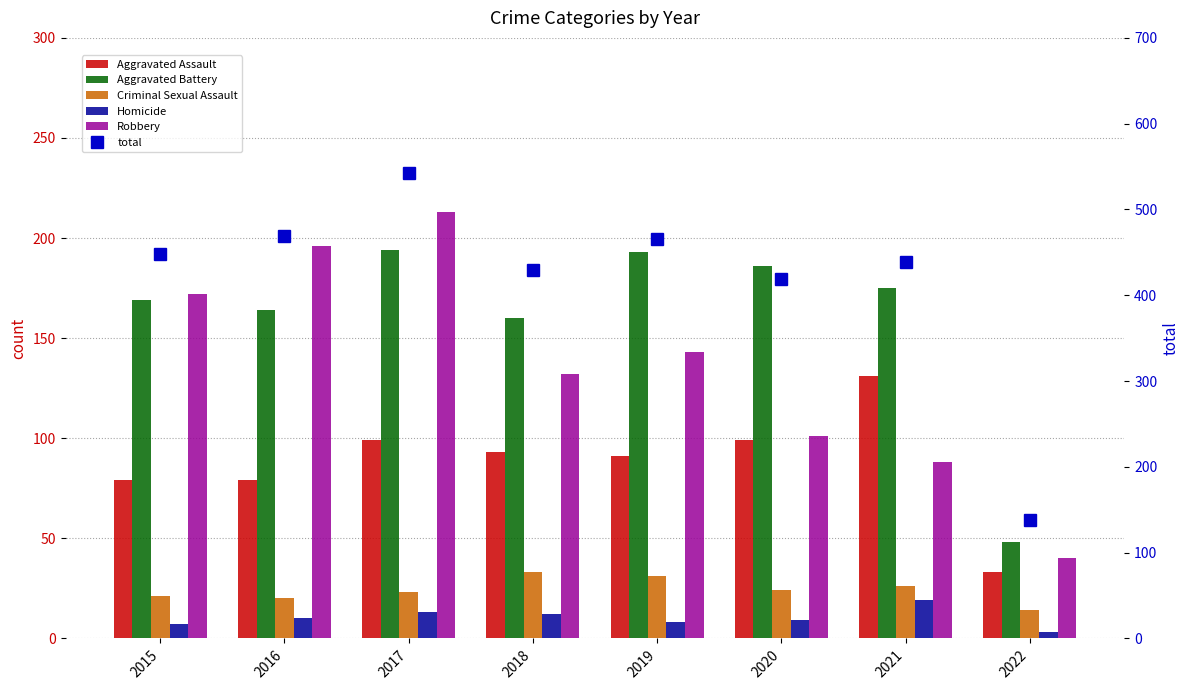

The total series shows 272 at 2018. True or false?

False